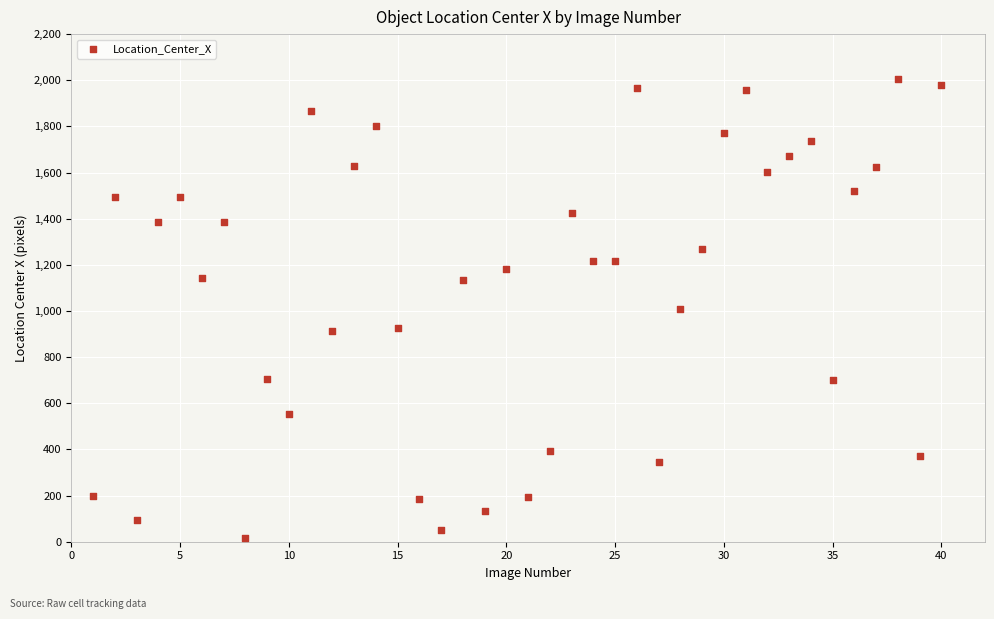

What is the range of Y values (max minus min)?

1990.9